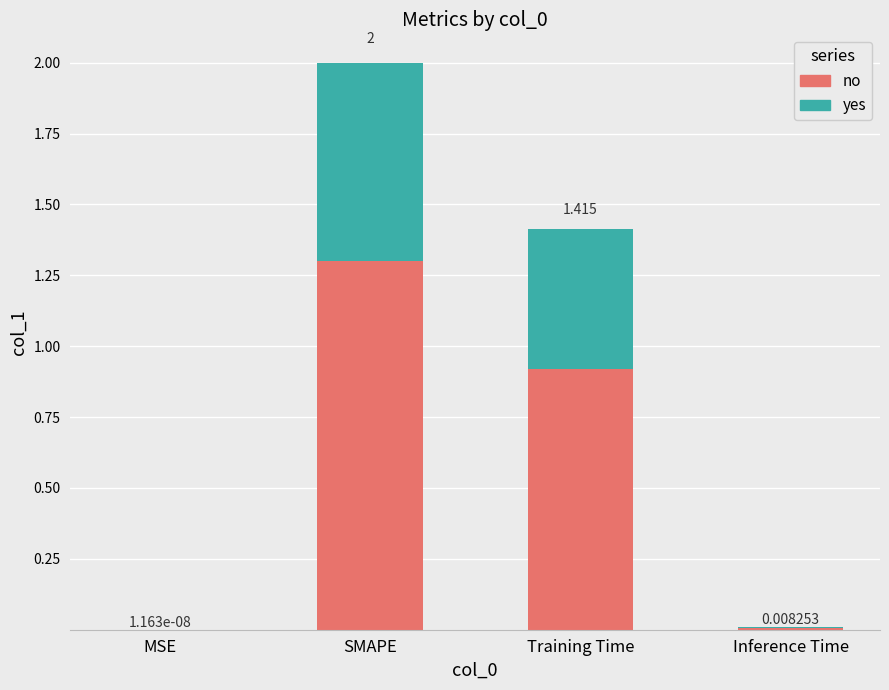

The value of no at Training Time is 1.3. True or false?

False